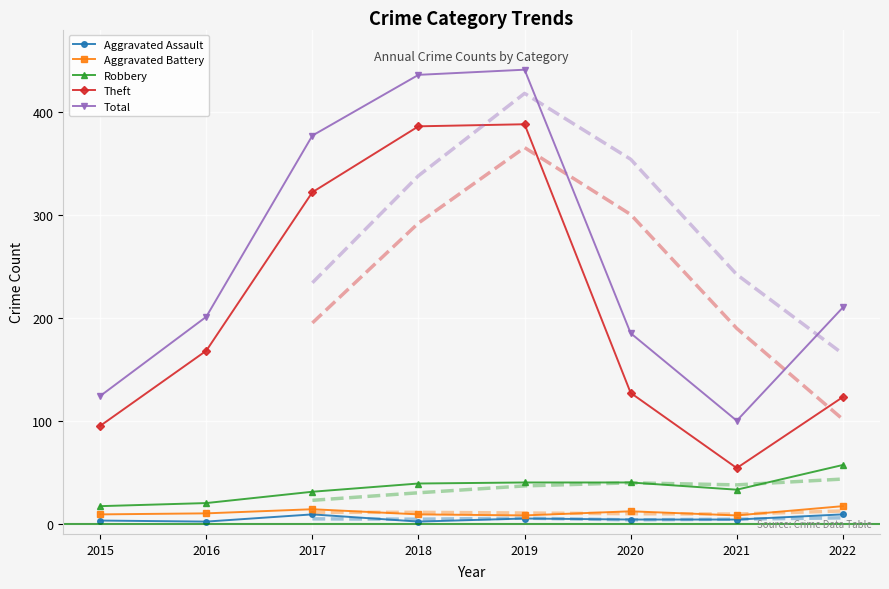

True or false: Robbery has a value of 9 at 2021.

False